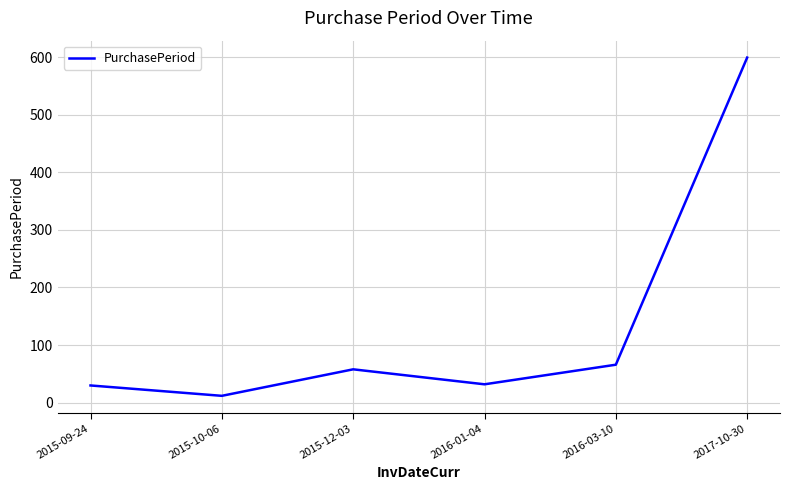

What is the difference between the second highest and second lowest values?

36